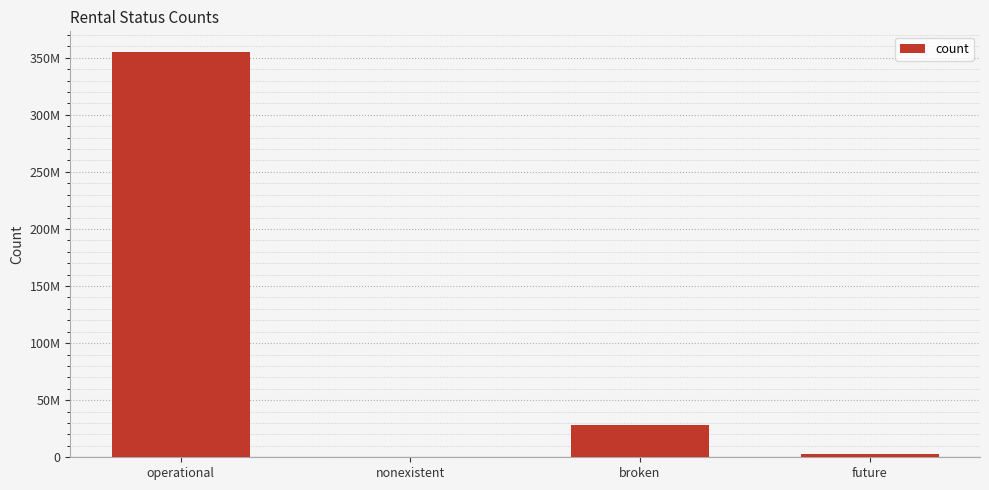

The value at nonexistent is 138763. True or false?

False